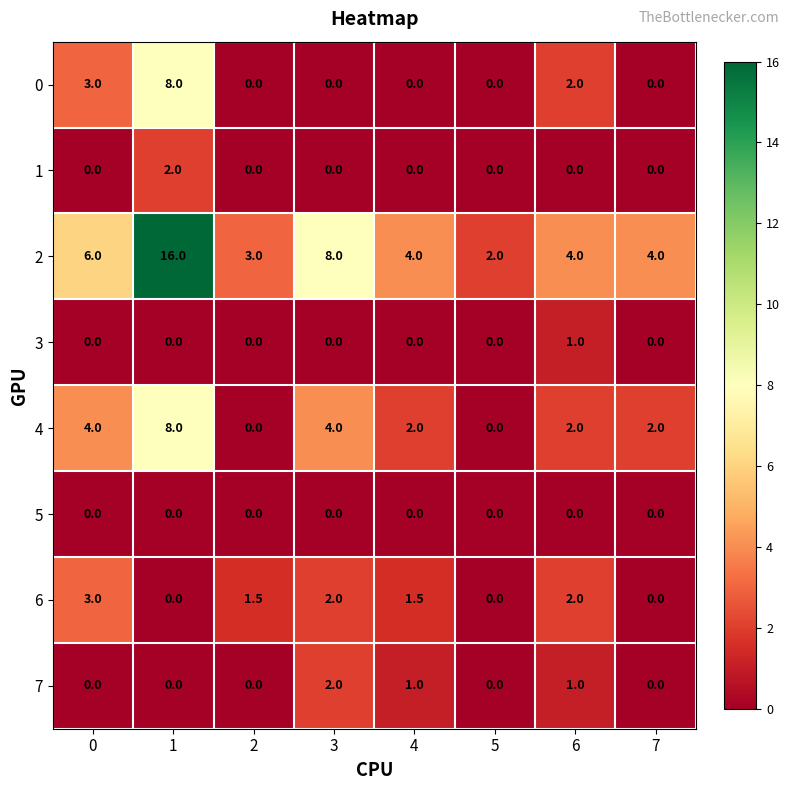

How many 1 values are between 0 and 1?

7